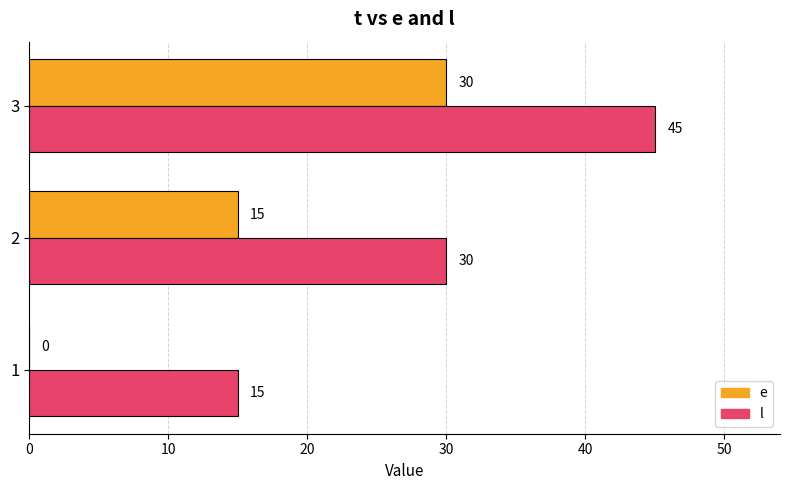

The e series shows 15 at 2. True or false?

True